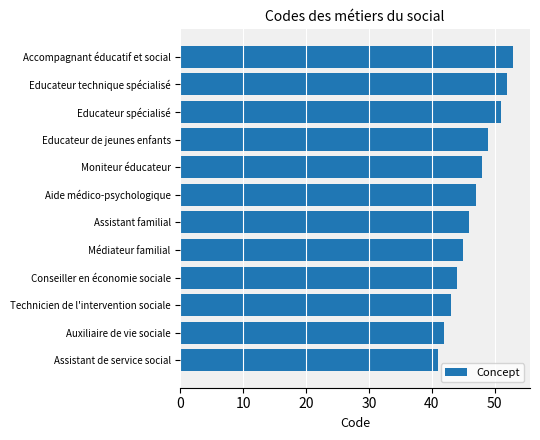

What is the average value?

47